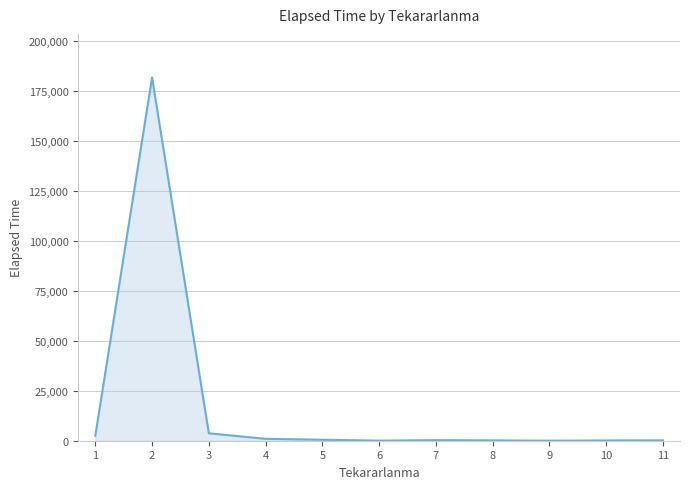

What is the greatest value displayed?

181955